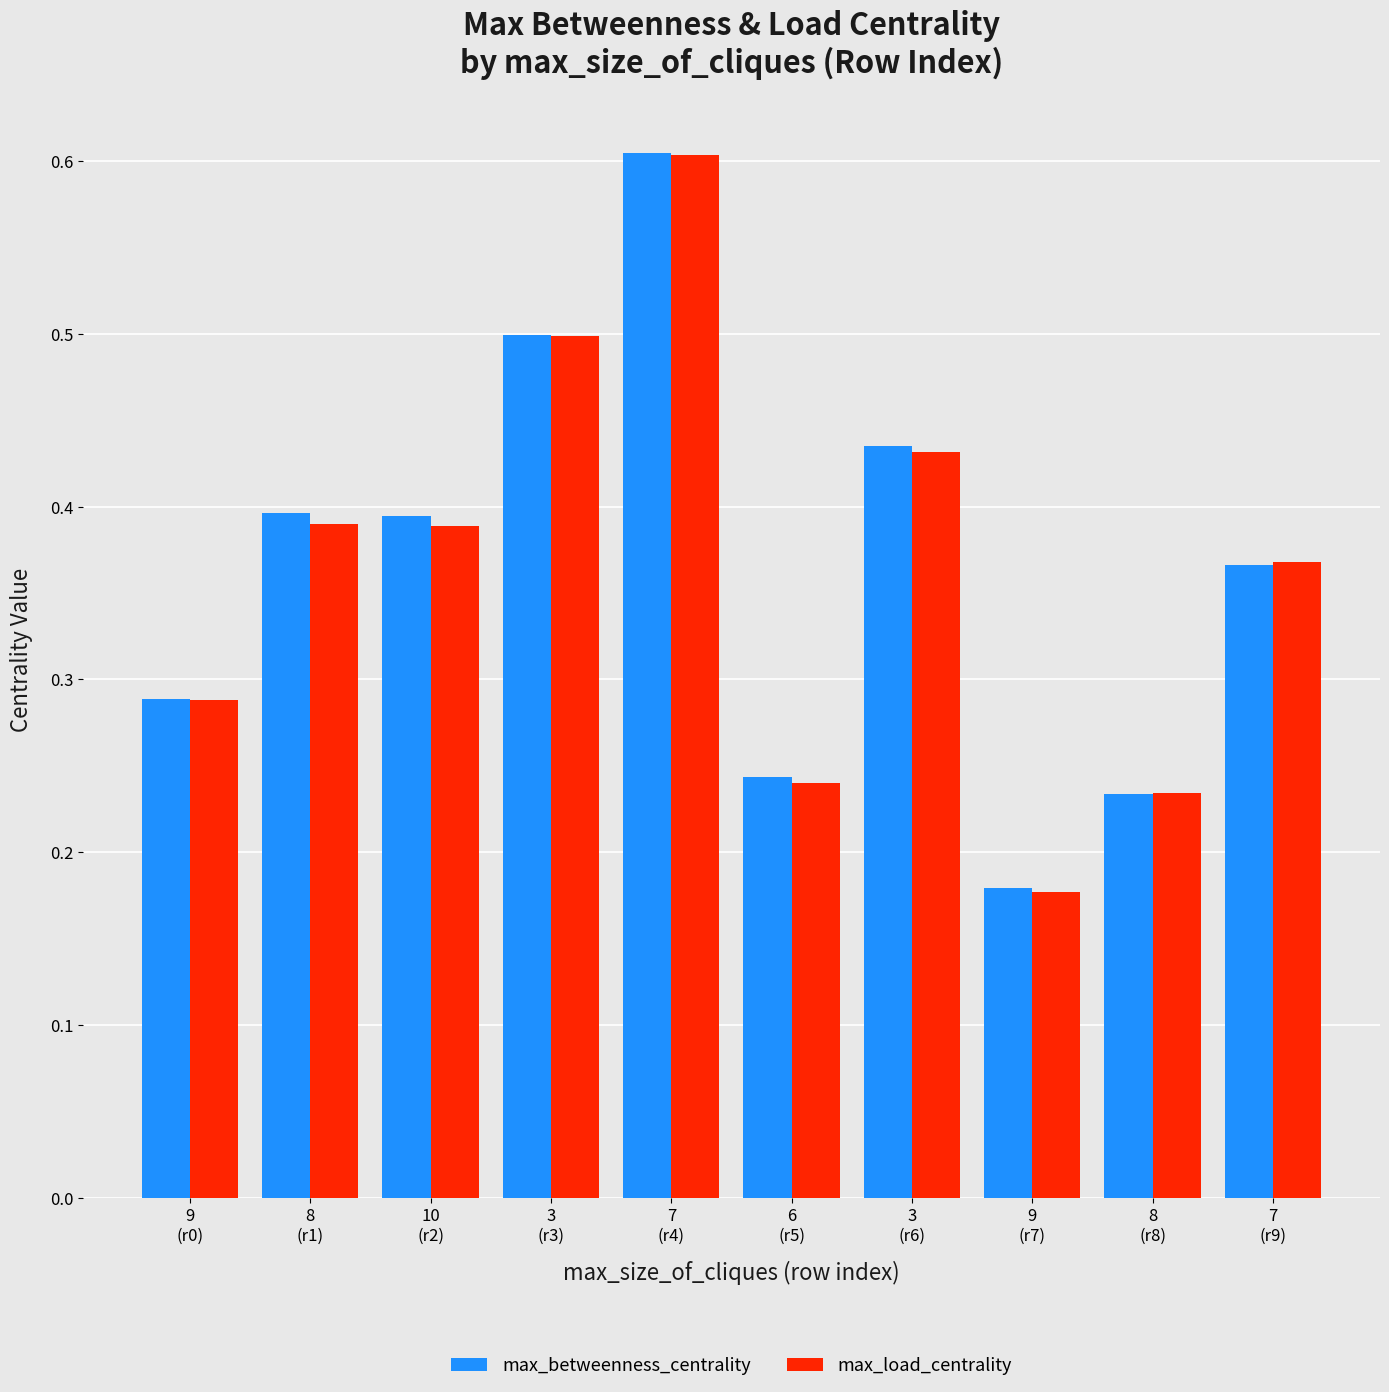

How many max_load_centrality values are between 0 and 1?

10